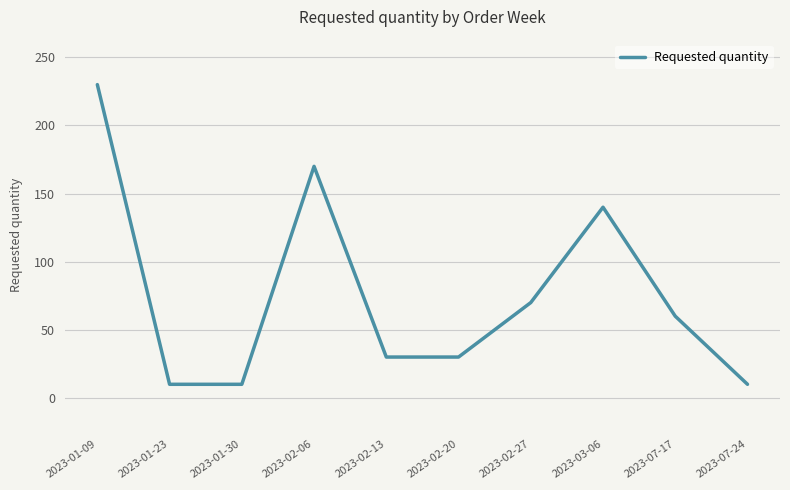

How many lines are shown in the chart?

1